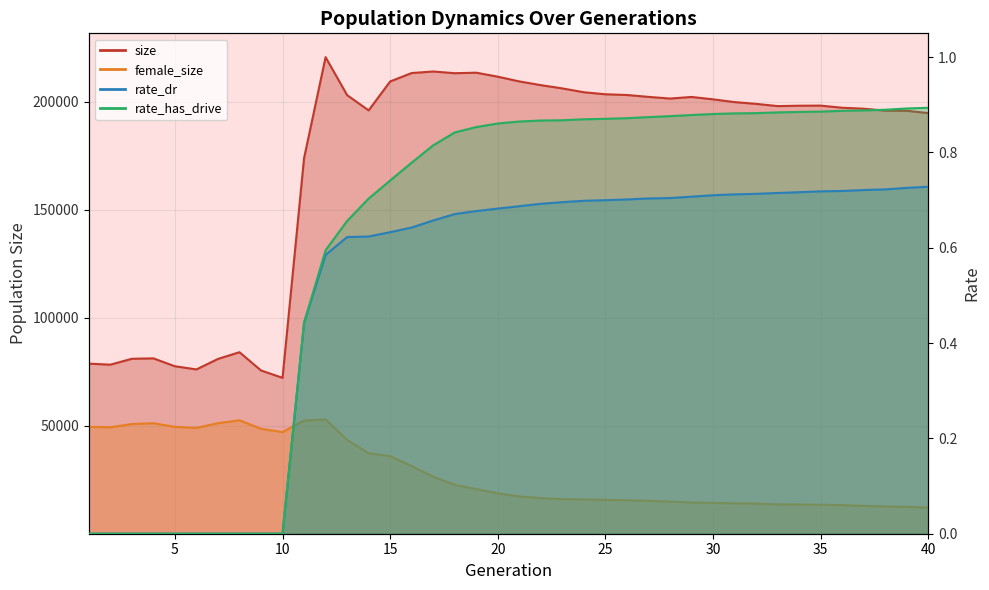

Does the chart display data point markers on the line(s)?

No